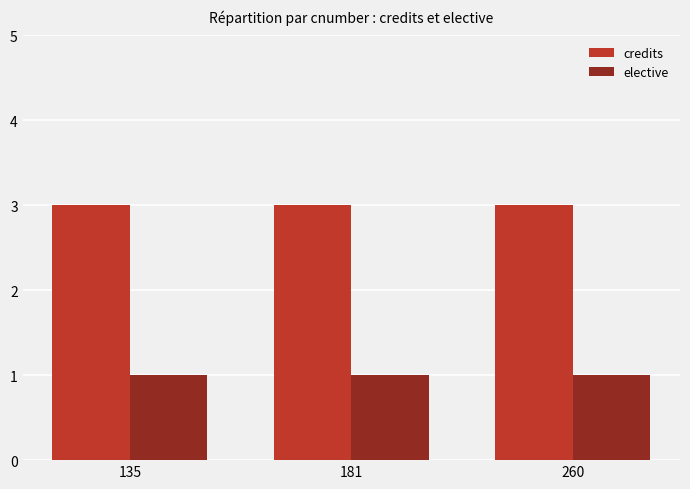

What is the sum of all elective values?

3